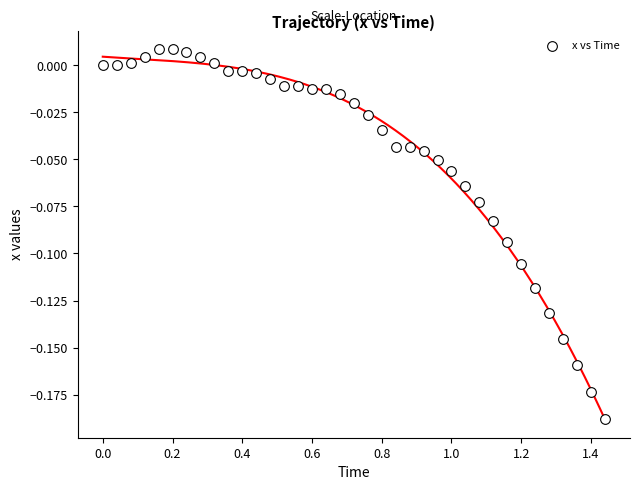

What is the range of X values (max minus min)?

1.4